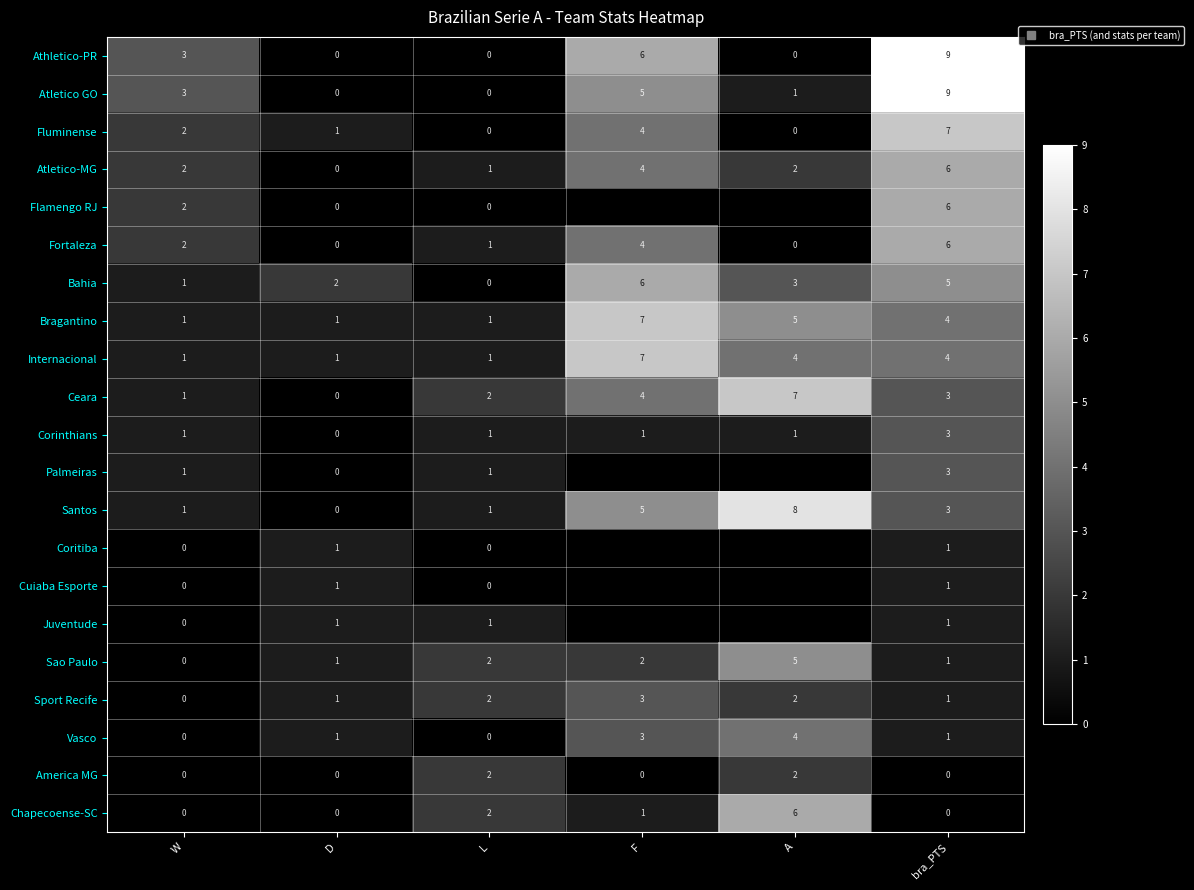

What is the sum of all Bragantino values?

19.0